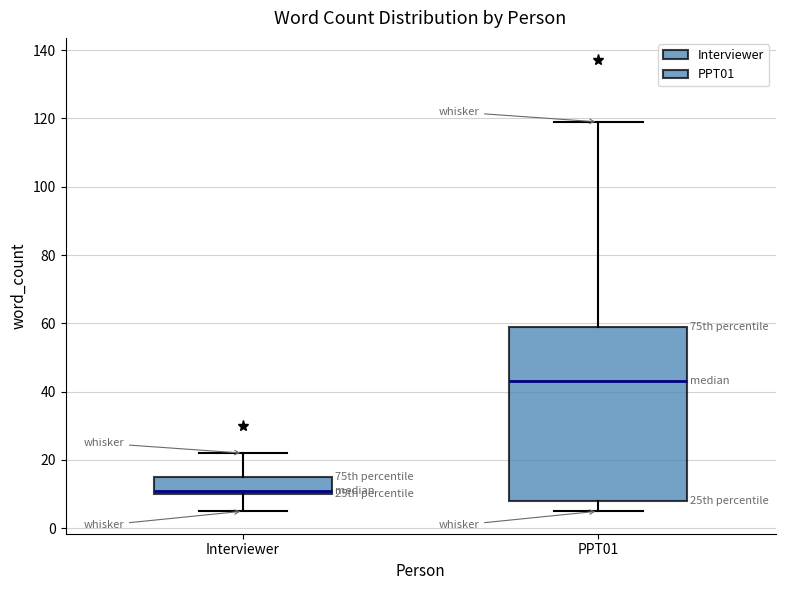

Which box has the lowest median line?

Interviewer